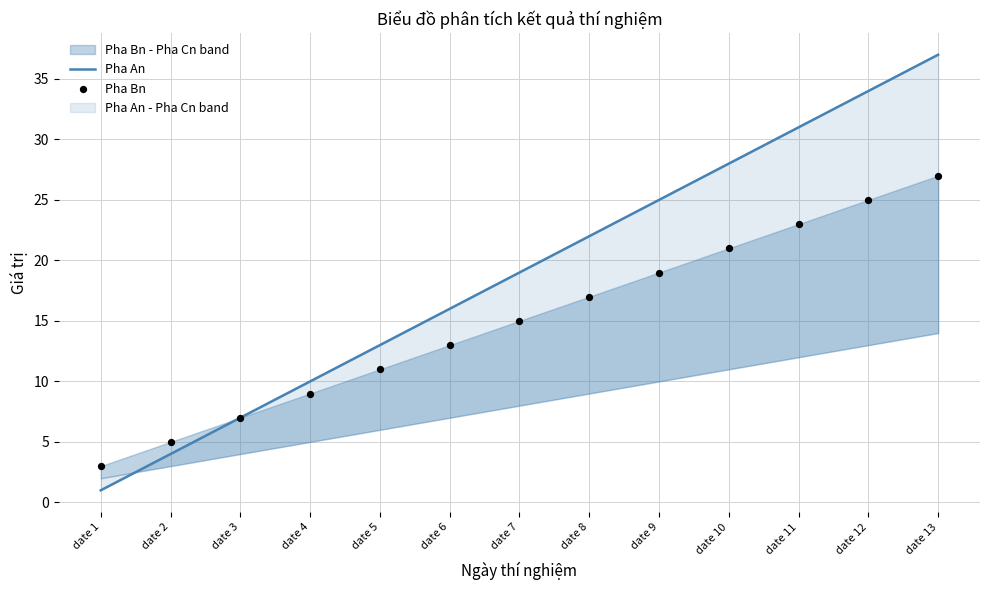

Which series reaches the maximum Y coordinate?

Pha An